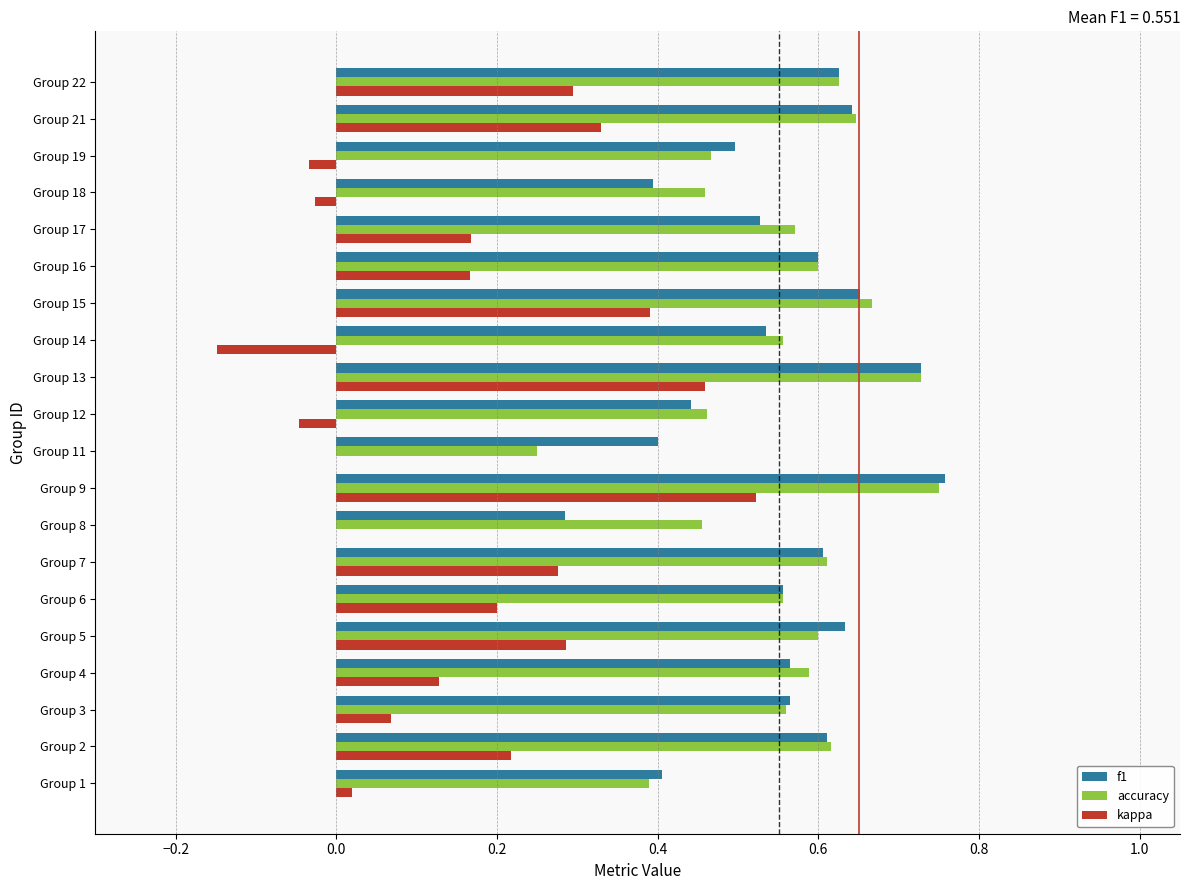

Between Group 18 and Group 22, which series saw the biggest shift?

kappa